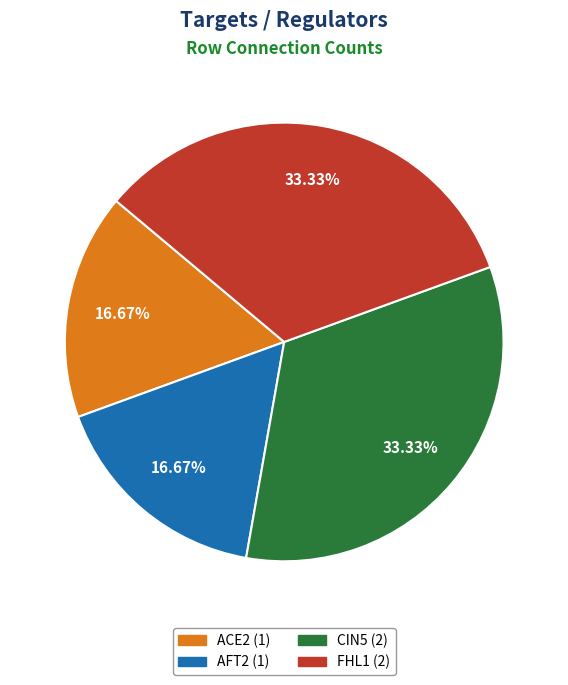

To the nearest percent, what percentage of the pie is ACE2?

17%